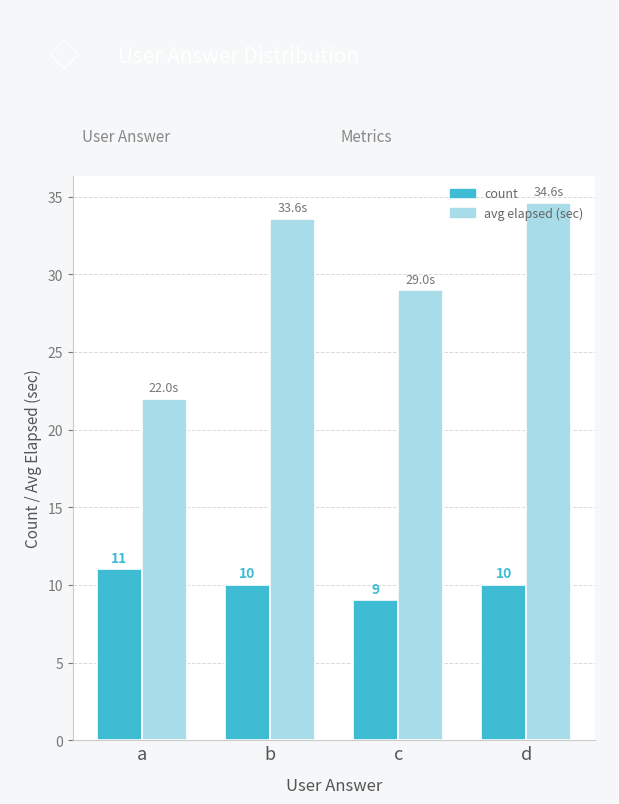

What is the difference between the highest and lowest values at a?

11.0